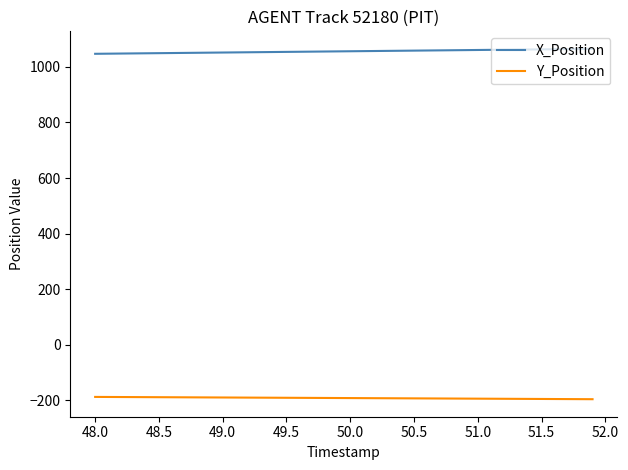

List the series in order of their peak value, lowest first.

Y_Position, X_Position